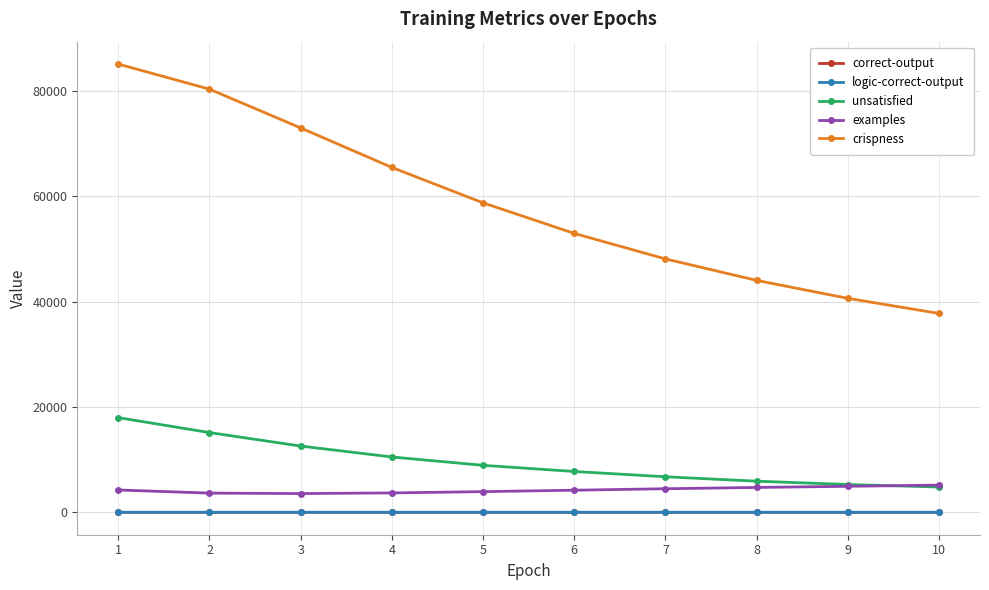

What is the value of the crispness point at the 2nd from the left?

80375.5